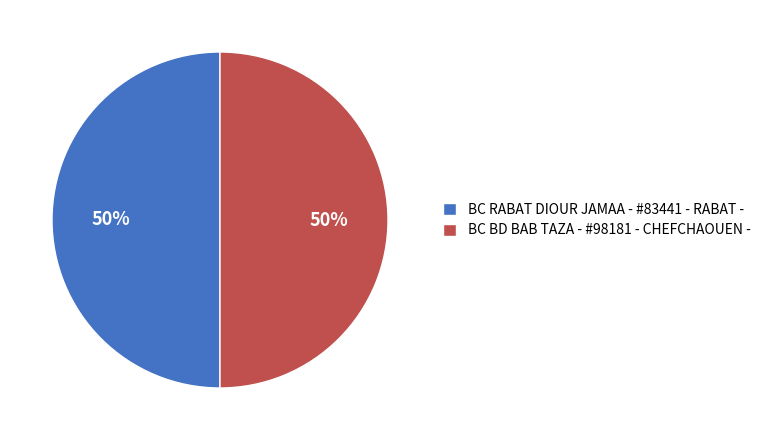

Approximately how many times larger is the value at BC BD BAB TAZA - #98181 - CHEFCHAOUEN - compared to BC RABAT DIOUR JAMAA - #83441 - RABAT -?

1.0